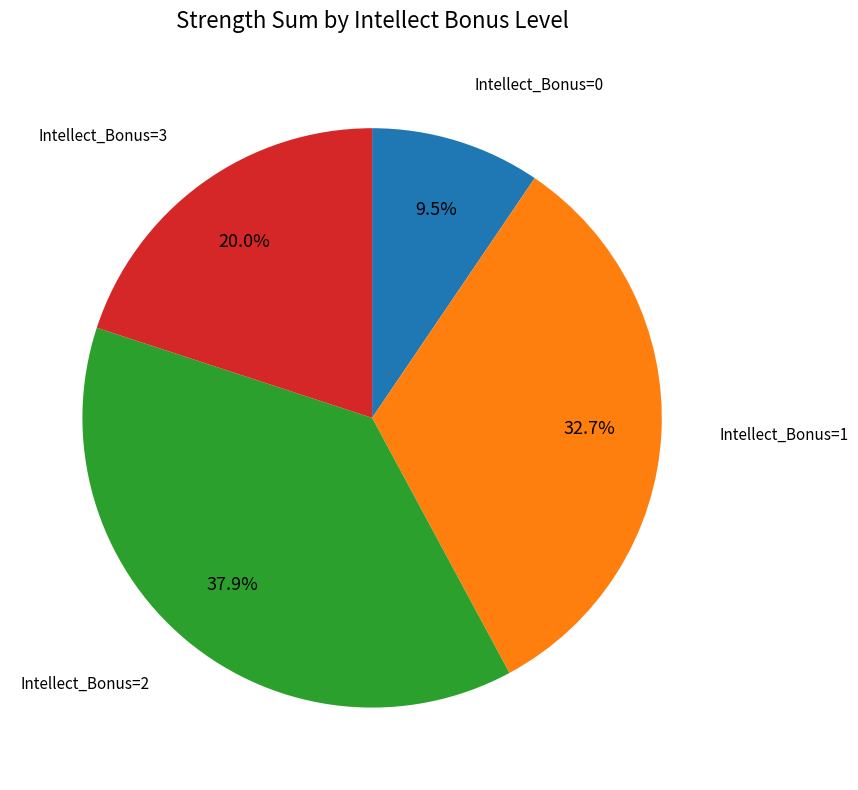

Does any single category account for the majority?

No